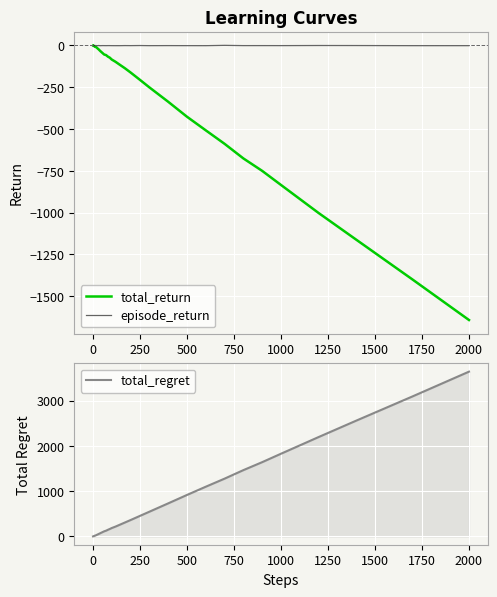

At which label does total_regret reach its peak?

2000